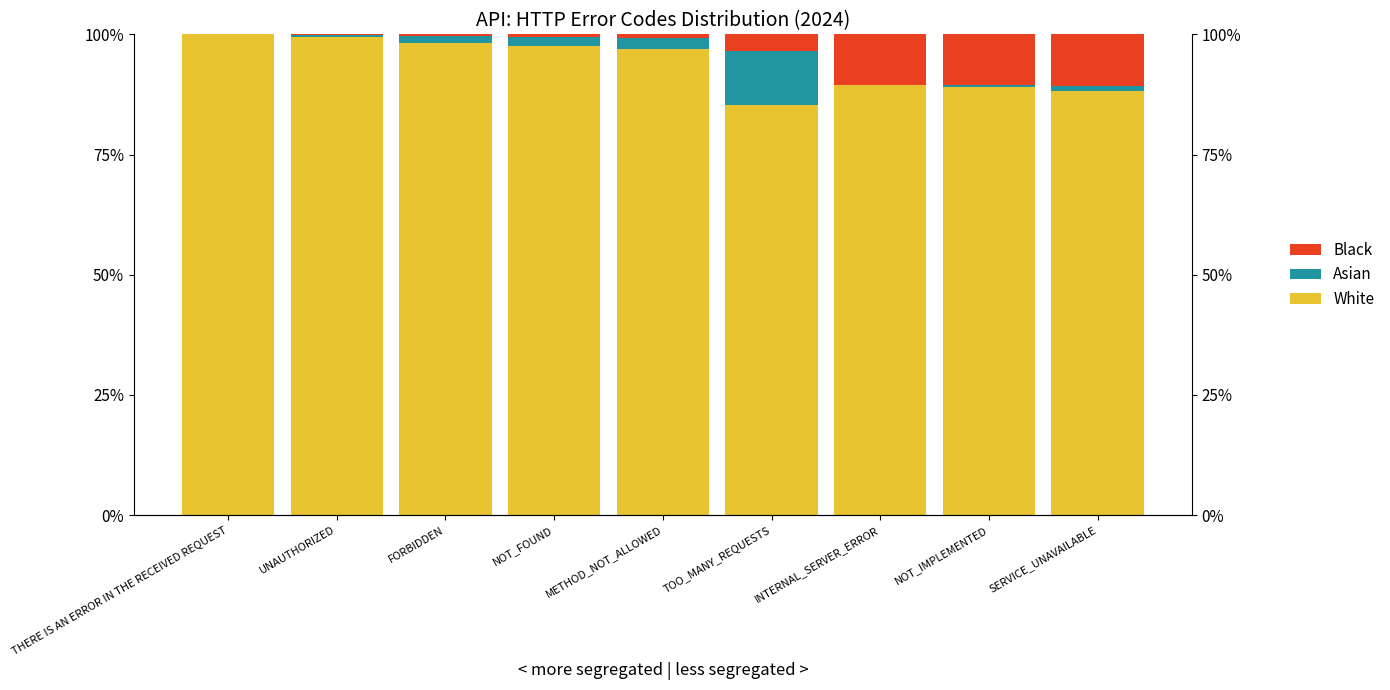

Reading left to right, what are all the values shown in this chart?

White: THERE IS AN ERROR IN THE RECEIVED REQUEST=100.0	UNAUTHORIZED=99.4	FORBIDDEN=98.1	NOT_FOUND=97.5	METHOD_NOT_ALLOWED=96.9	TOO_MANY_REQUESTS=85.2	INTERNAL_SERVER_ERROR=89.4	NOT_IMPLEMENTED=89.0	SERVICE_UNAVAILABLE=88.3
Asian: THERE IS AN ERROR IN THE RECEIVED REQUEST=0.0	UNAUTHORIZED=0.5	FORBIDDEN=1.4	NOT_FOUND=1.9	METHOD_NOT_ALLOWED=2.4	TOO_MANY_REQUESTS=11.4	INTERNAL_SERVER_ERROR=0.0	NOT_IMPLEMENTED=0.4	SERVICE_UNAVAILABLE=1.0
Black: THERE IS AN ERROR IN THE RECEIVED REQUEST=0.0	UNAUTHORIZED=0.1	FORBIDDEN=0.4	NOT_FOUND=0.6	METHOD_NOT_ALLOWED=0.7	TOO_MANY_REQUESTS=3.4	INTERNAL_SERVER_ERROR=10.6	NOT_IMPLEMENTED=10.6	SERVICE_UNAVAILABLE=10.7